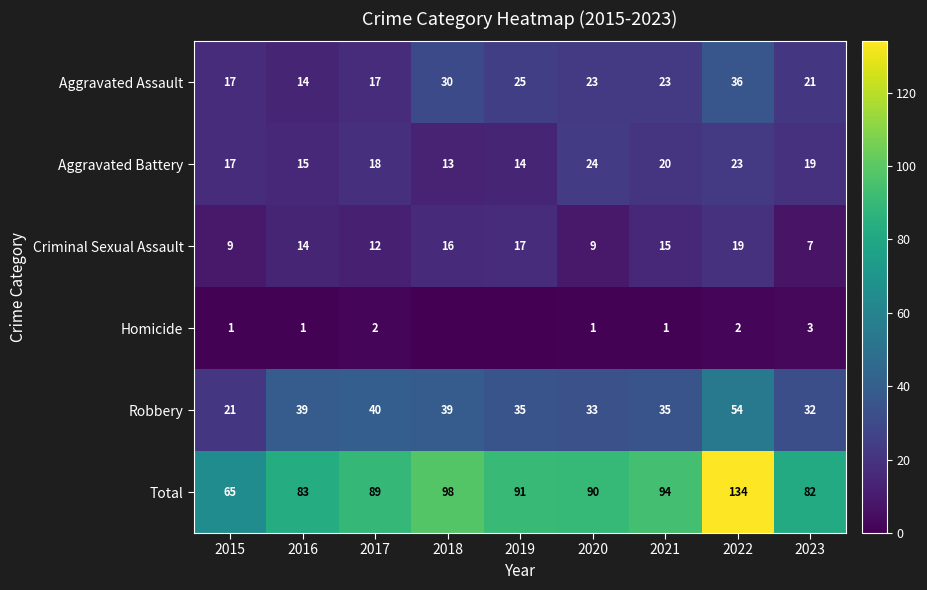

The Robbery series shows 12 at 2015. True or false?

False